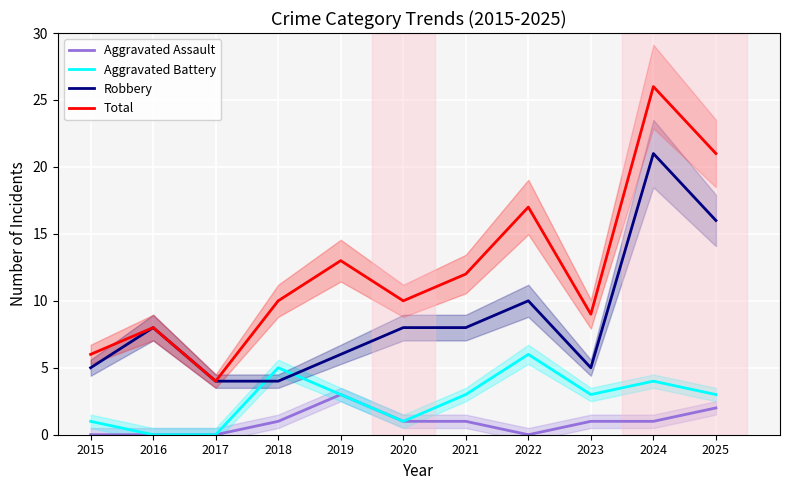

How many Aggravated Battery values are between 1 and 4?

7